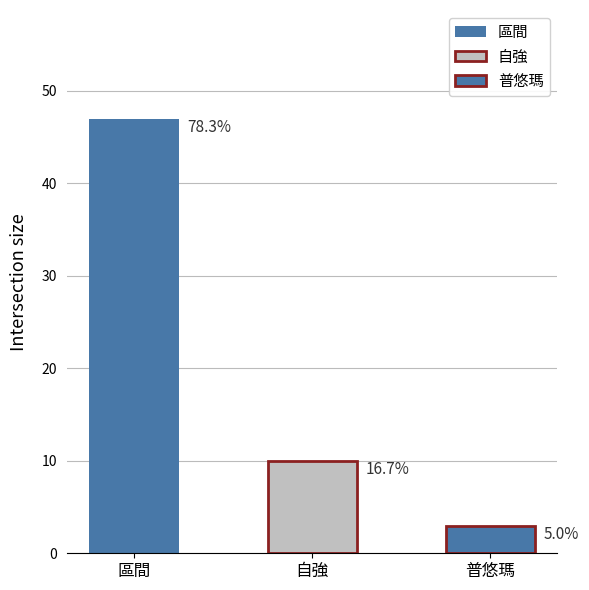

Which series has the widest spread of values?

區間